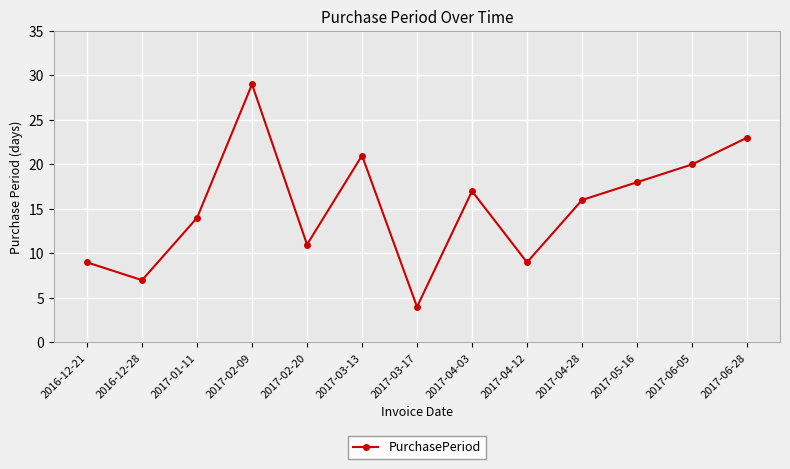

Reading left to right, what are all the values shown in this chart?

9	7	14	29	11	21	4	17	9	16	18	20	23